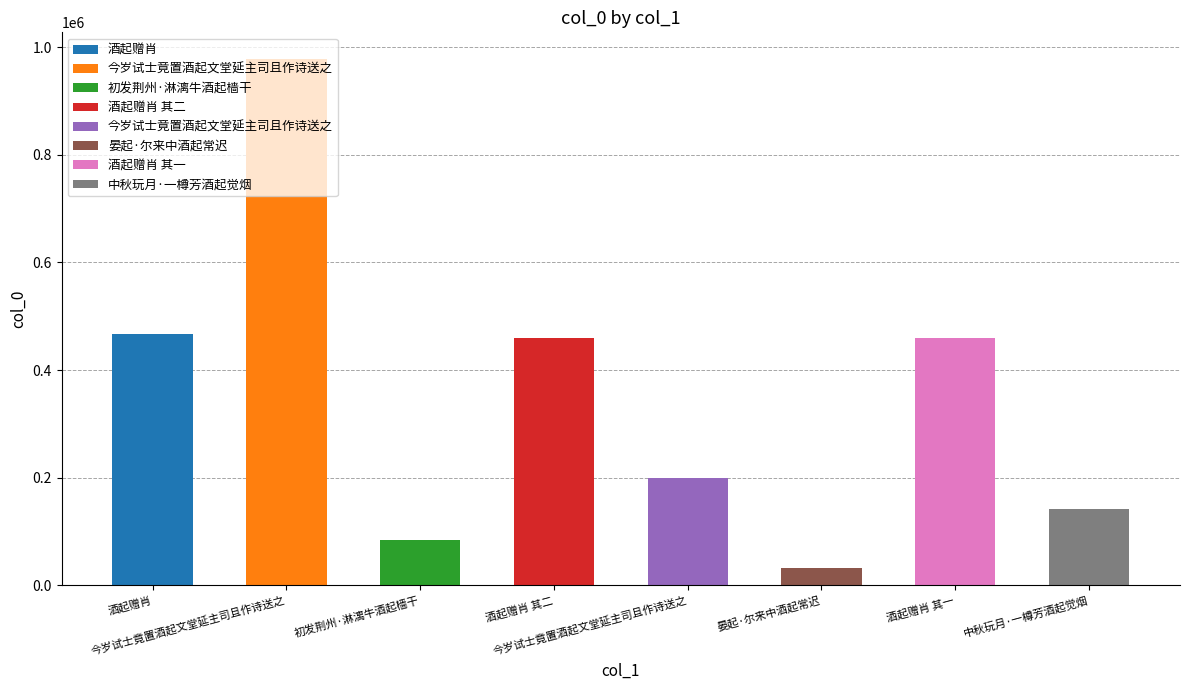

What is the minimum value shown in the chart?

32512